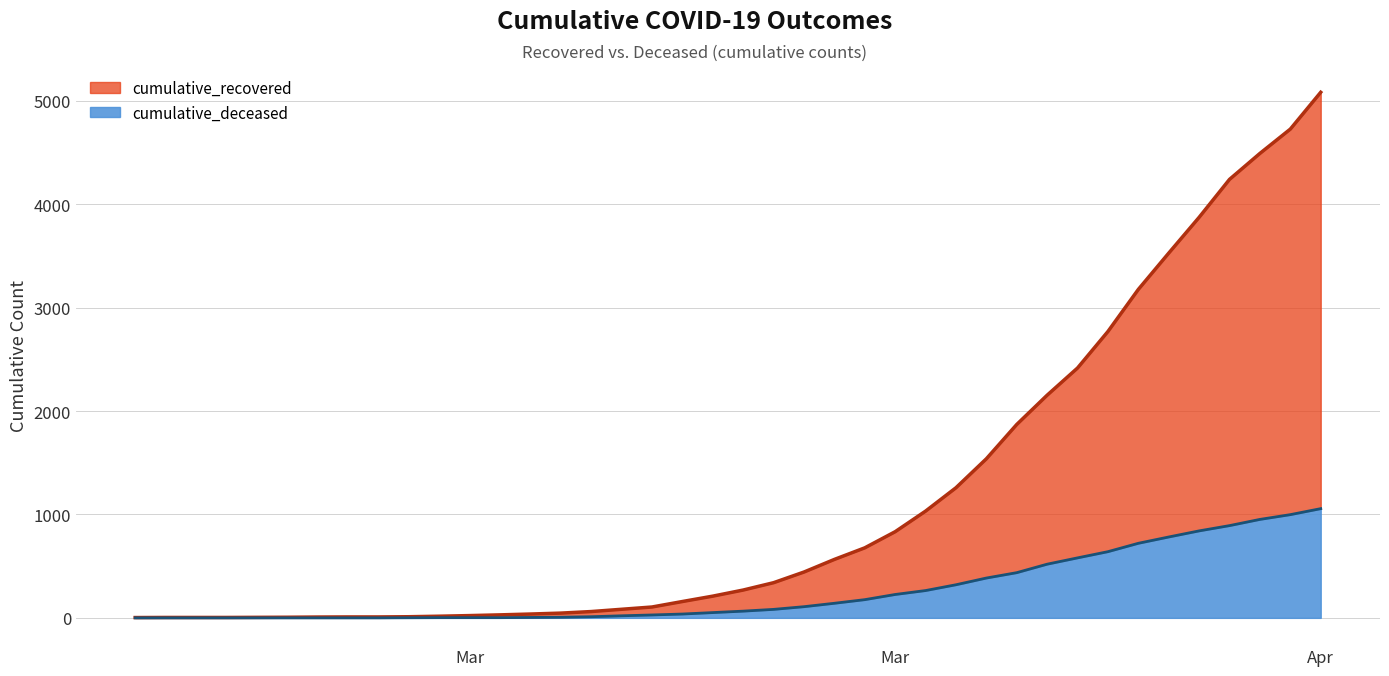

Is it true that cumulative_deceased equals 0 at 2020-02-28?

True